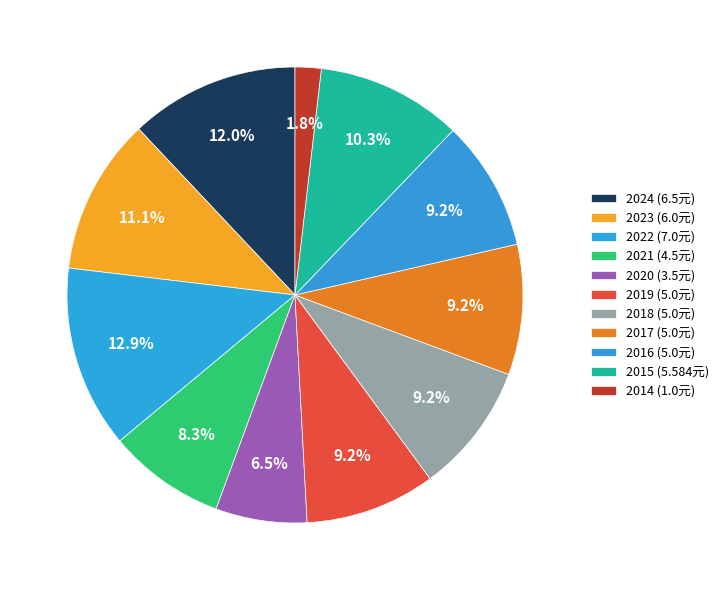

What is the change in value from 2019 to 2015?

+0.6